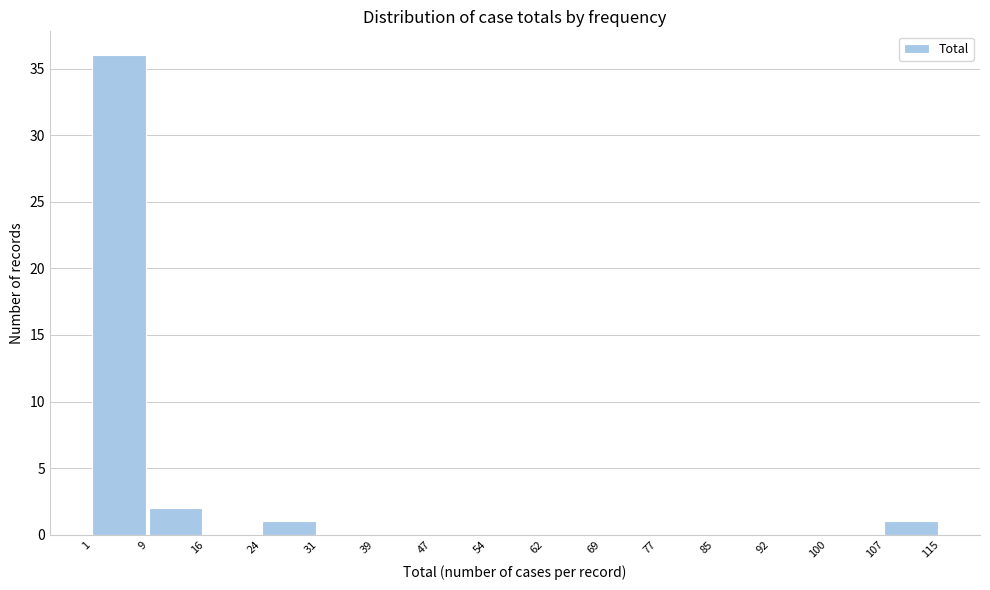

Over which range of the x-axis is the bar tallest?

1 to 9